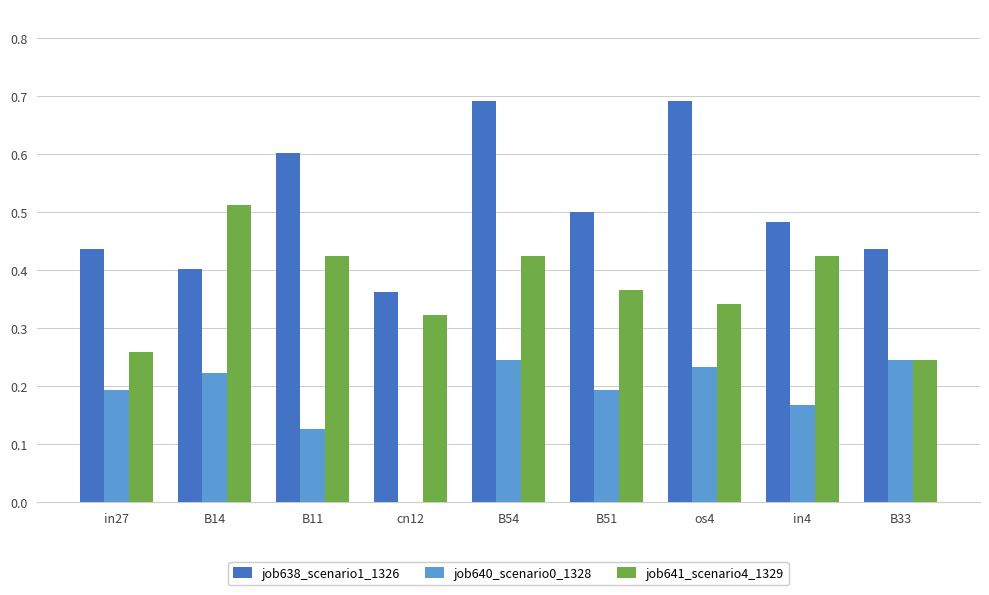

At which category is the sum across all series the highest?

B54